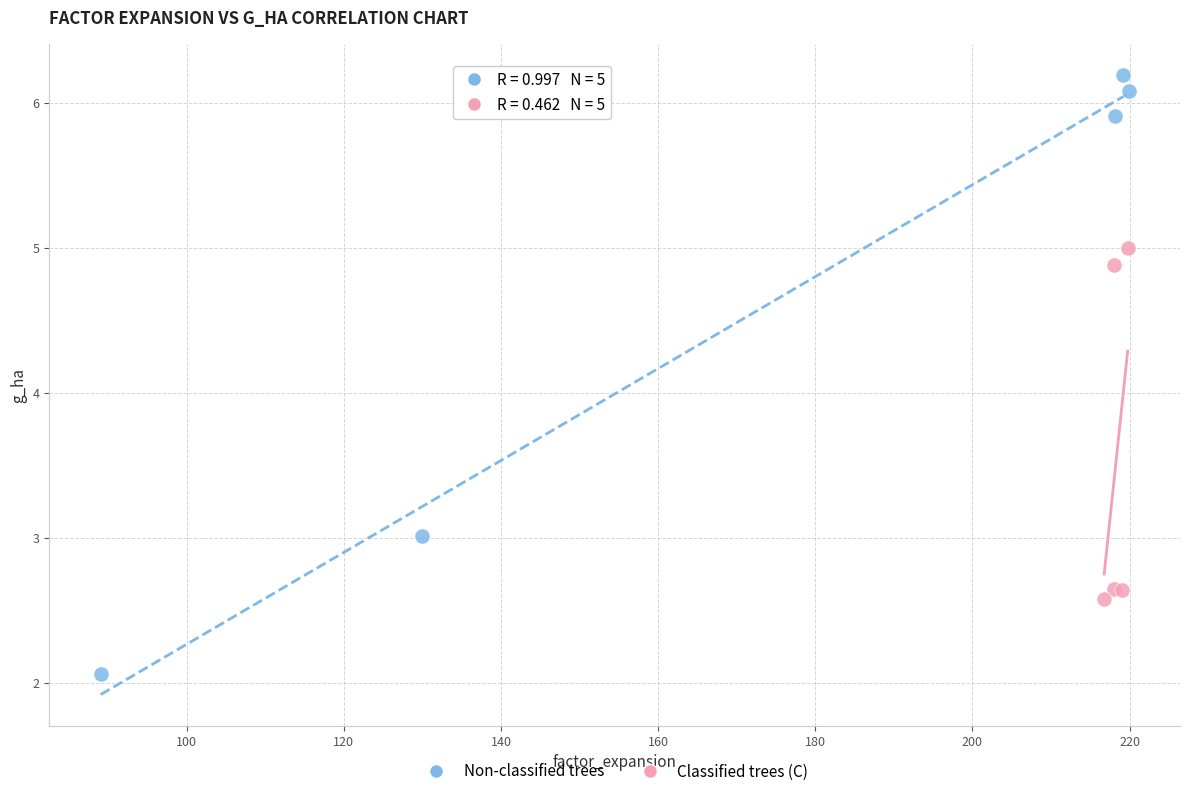

Which series reaches the maximum Y coordinate?

Non-classified trees